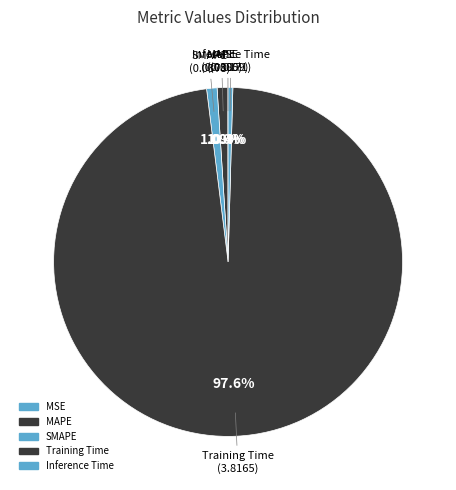

How many segments does this pie chart have?

5